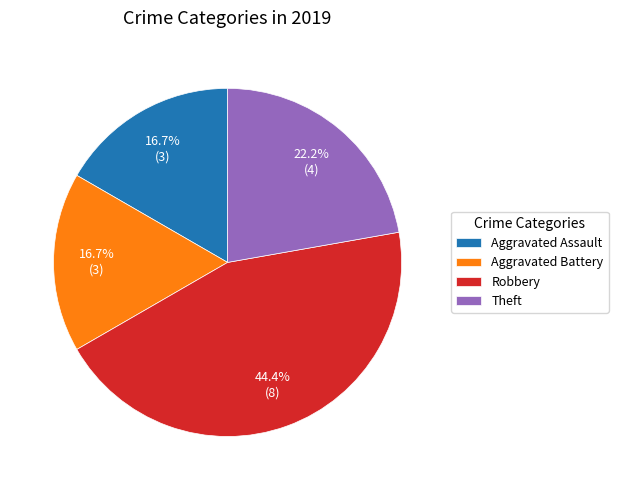

To the nearest percent, what is the difference between the Robbery and Aggravated Battery slice percentages?

28%